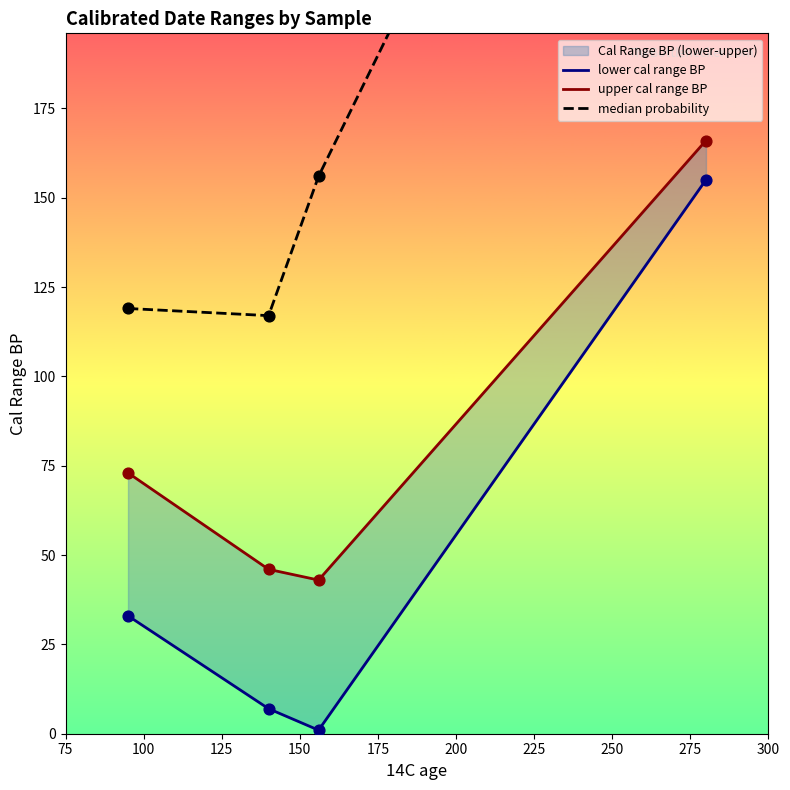

Which series contains the lowest Y value?

lower cal range BP